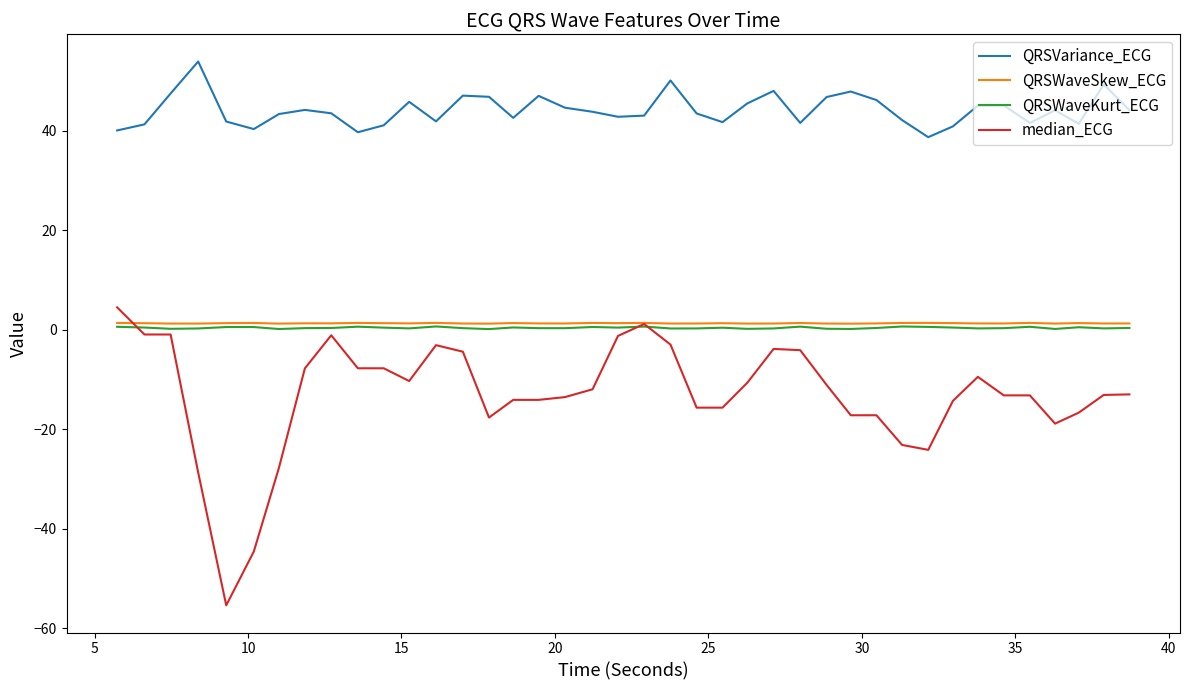

What are all the series names shown in the legend?

QRSVariance_ECG, QRSWaveSkew_ECG, QRSWaveKurt_ECG, median_ECG